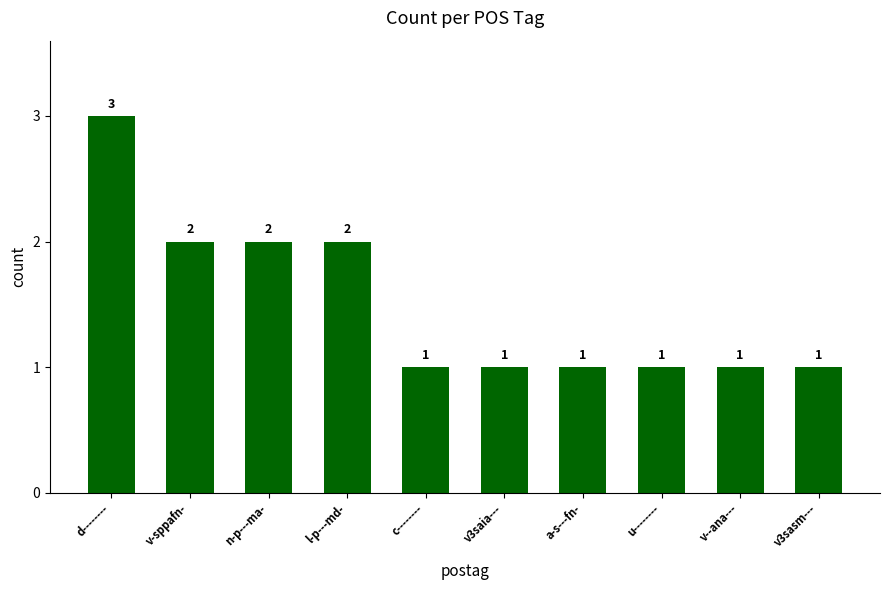

How many values are between 1 and 2?

9